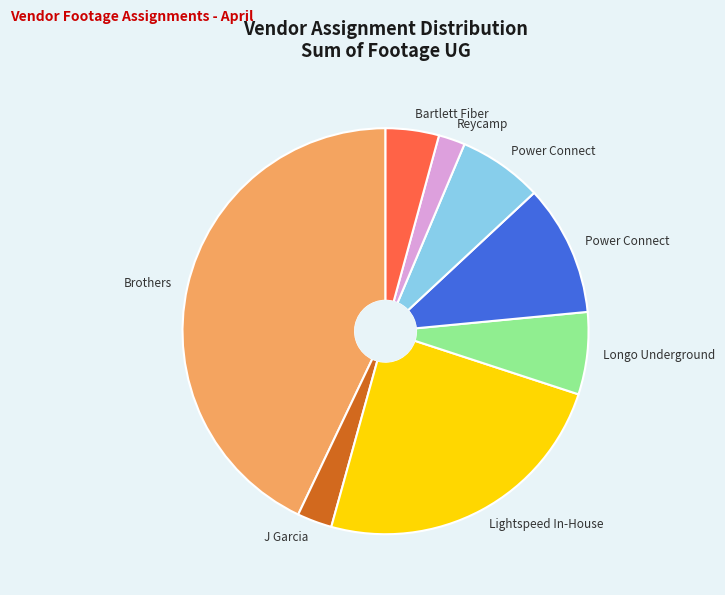

Is there a majority slice in this chart?

No